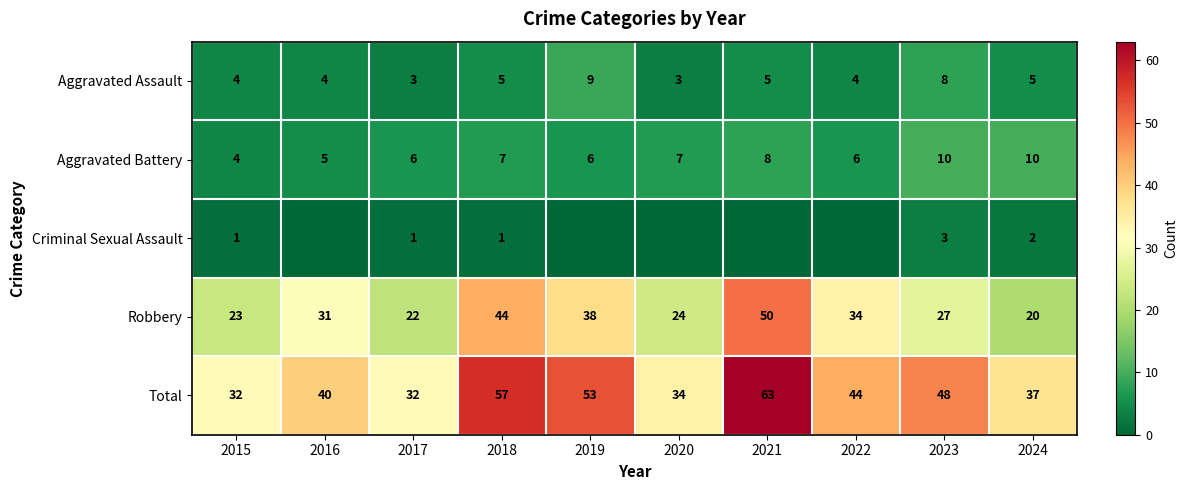

Between 2015 and 2023, which series saw the biggest shift?

Total